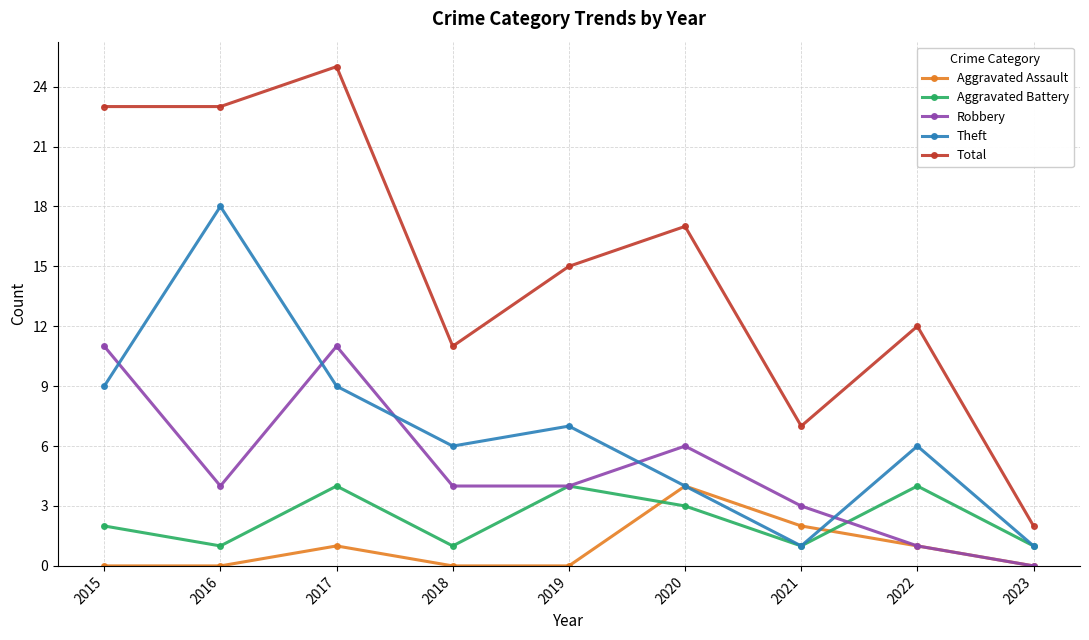

What value does the Robbery series have at 2021?

3